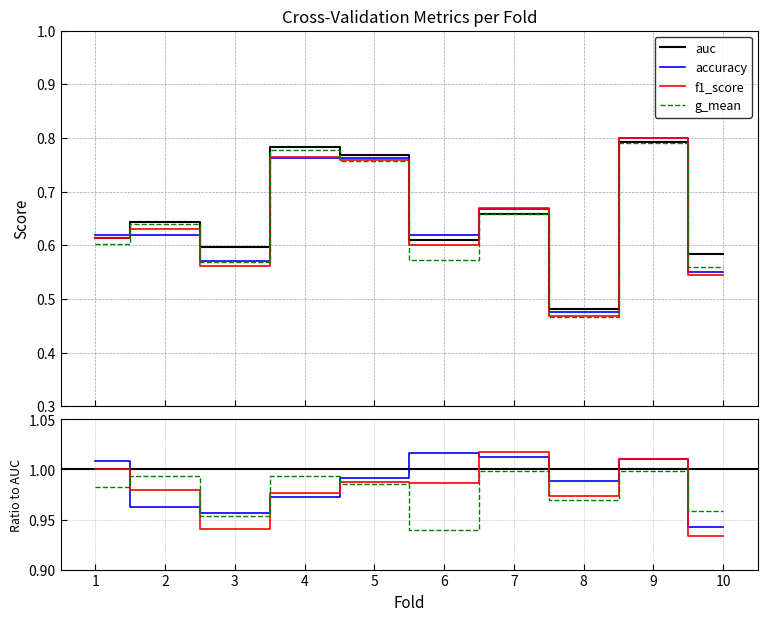

True or false: accuracy has a value of 0.6 at 1.

True